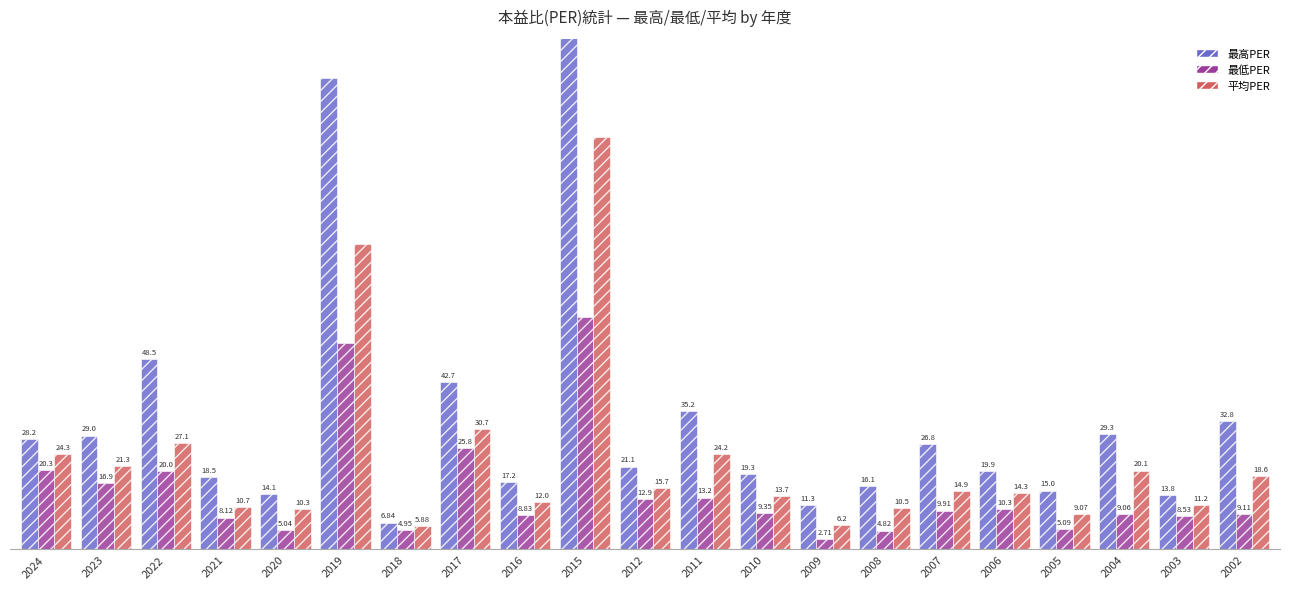

What is the maximum value for 最低PER?

59.1